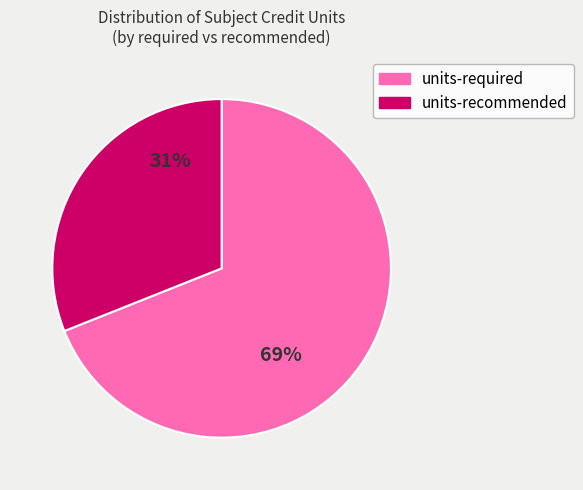

The units-required slice represents 64% of the pie. True or false?

False